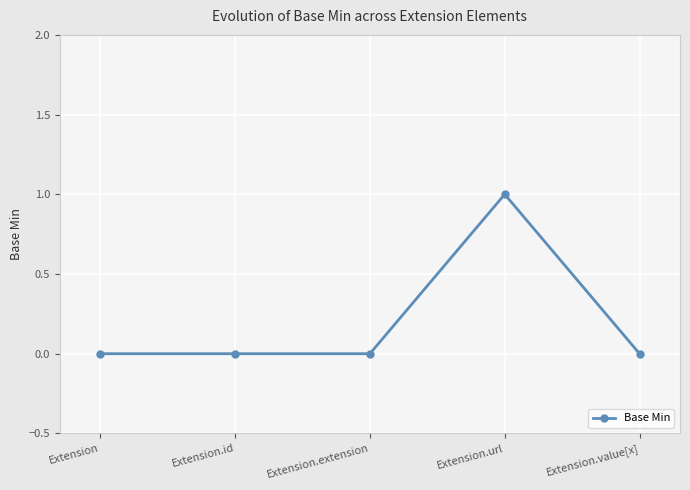

What is the label of the 4th point from the right?

Extension.id